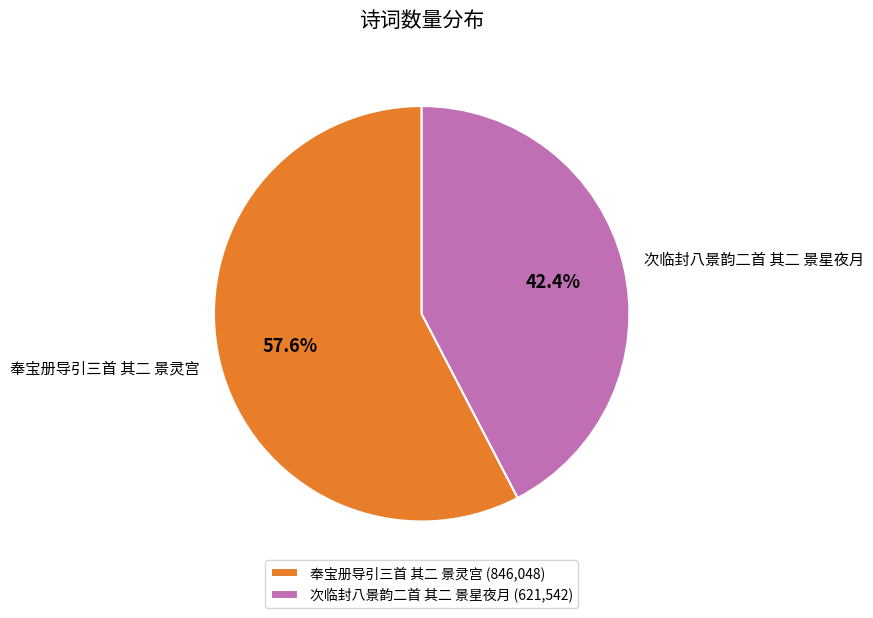

The 奉宝册导引三首 其二 景灵宫 slice represents 46% of the pie. True or false?

False